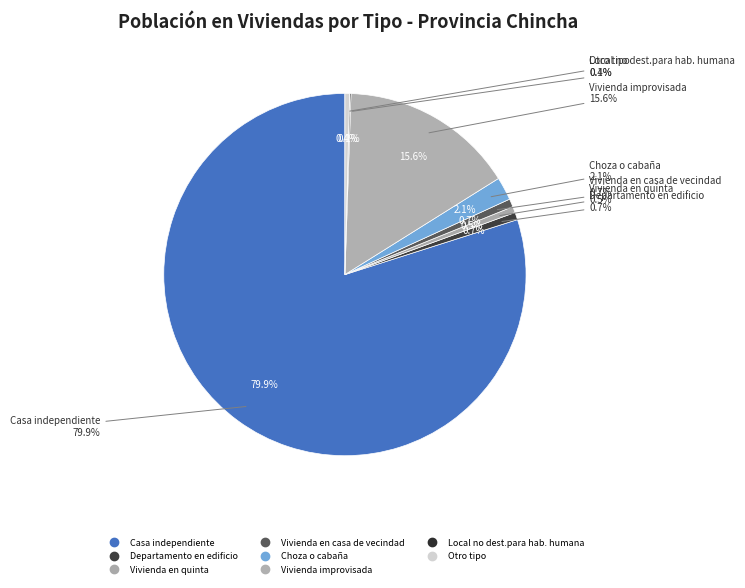

What is the smallest slice in the pie chart?

Local no dest.para hab. humana